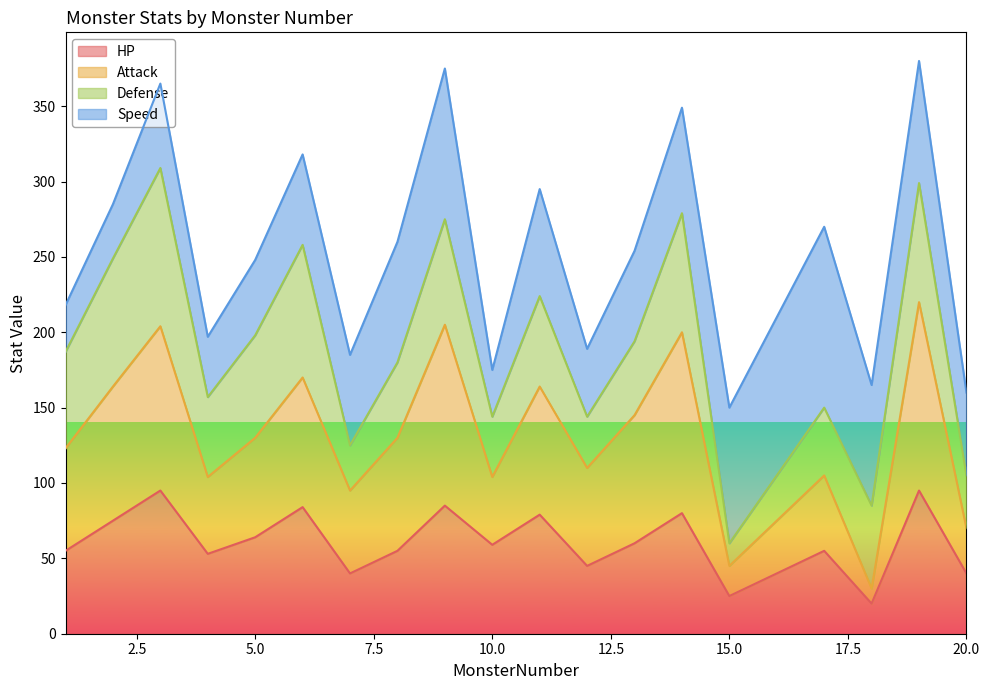

What is the difference between the maximum and minimum values in the Attack series?

190